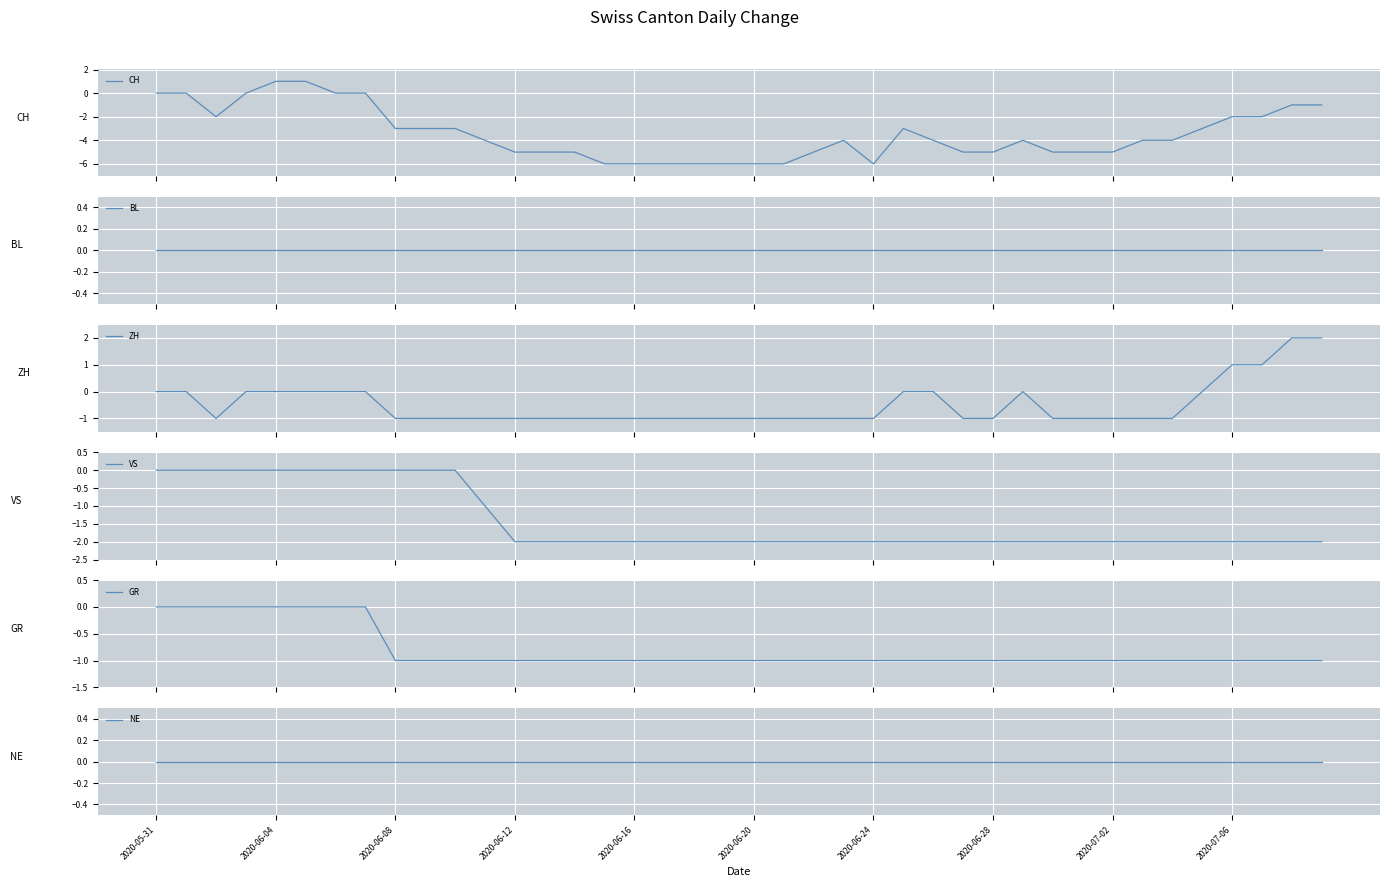

Between 2020-06-08 and 23, which is larger?

2020-06-08